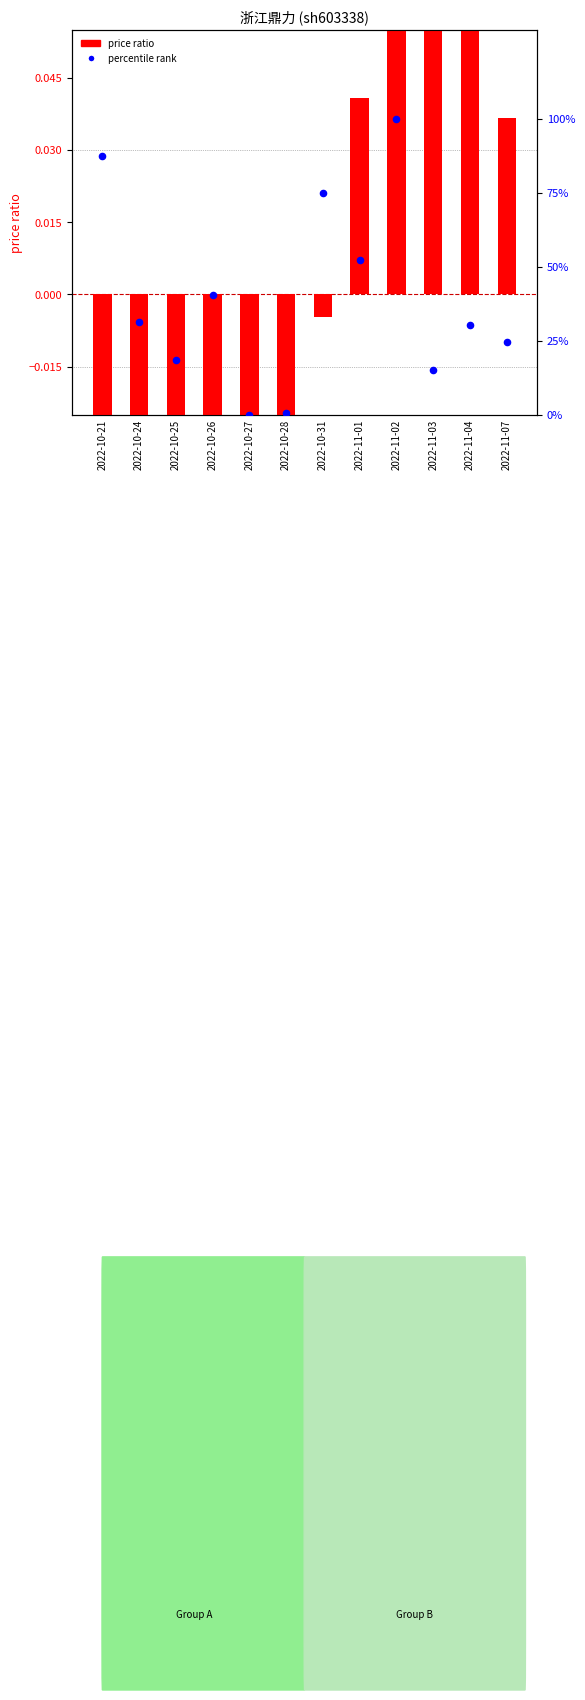

Which series contains the lowest Y value?

price ratio